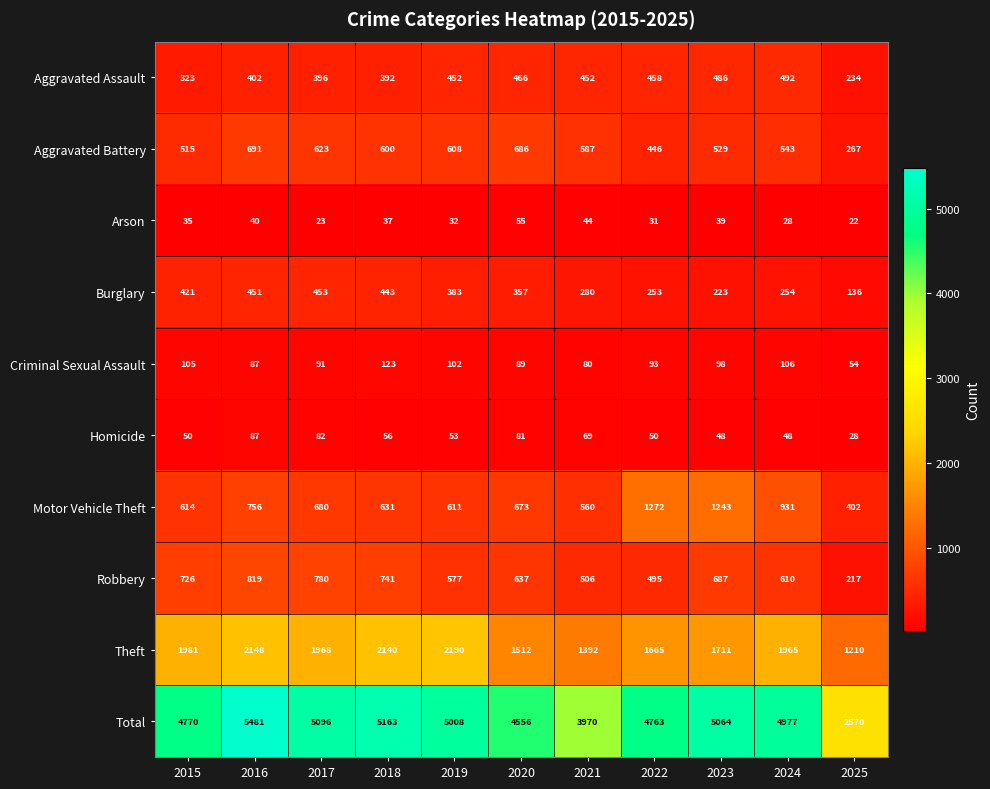

True or false: Robbery has a value of 1217 at 2016.

False